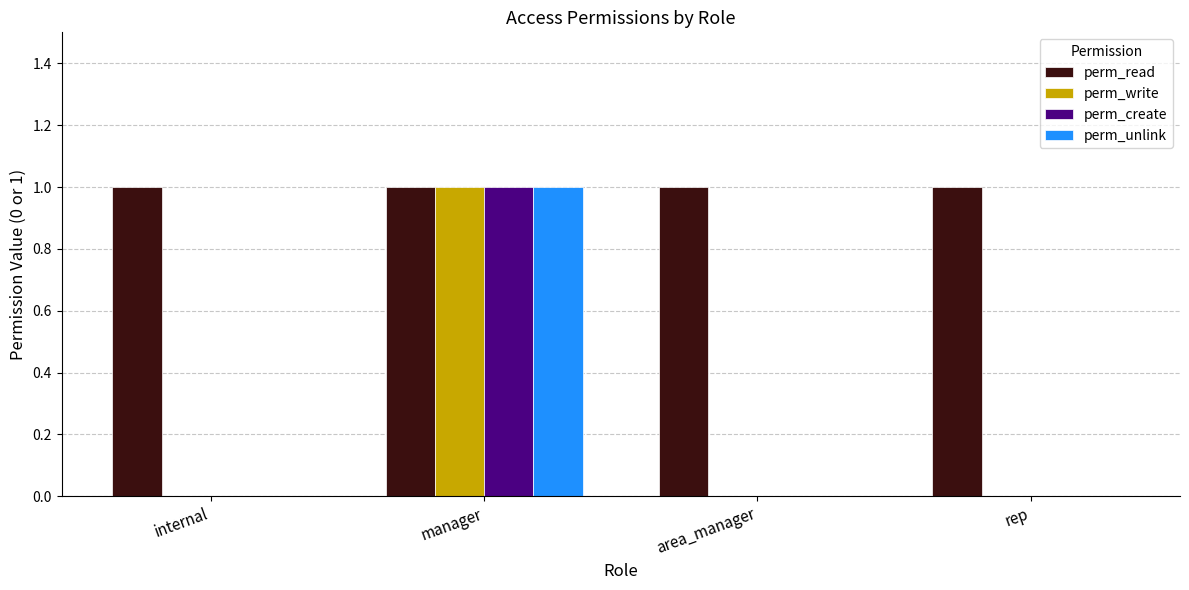

The value of perm_unlink at rep is 0. True or false?

True